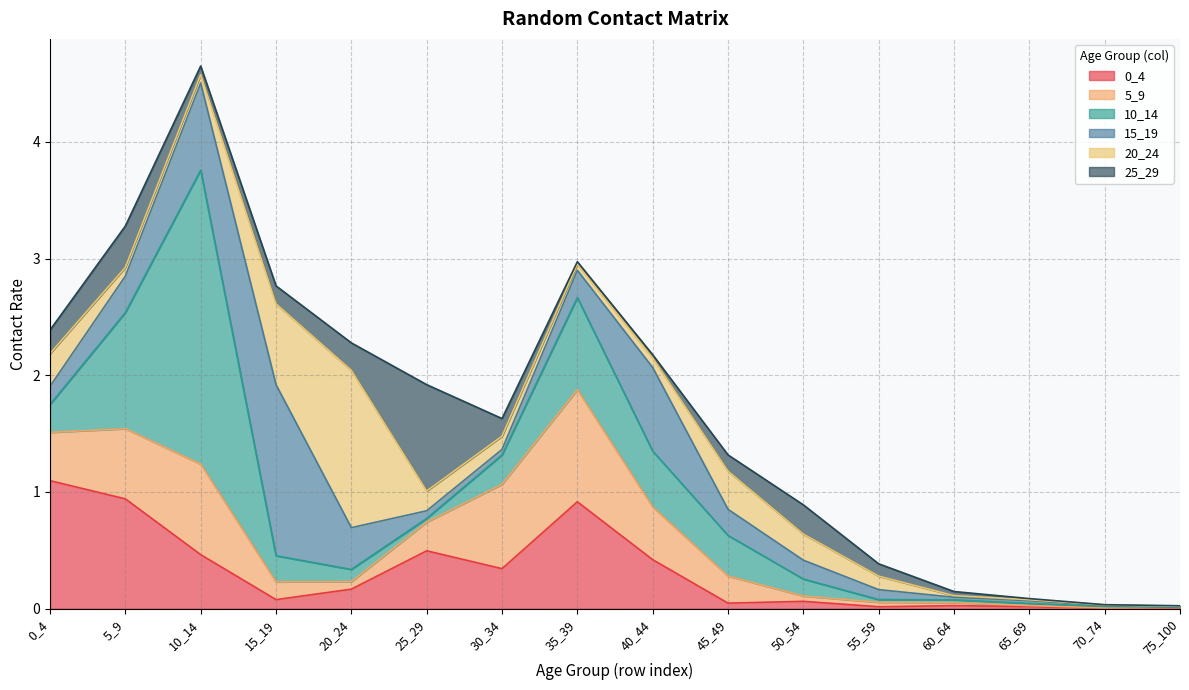

What is the value of the 15_19 point at the 6th from the left?

0.1